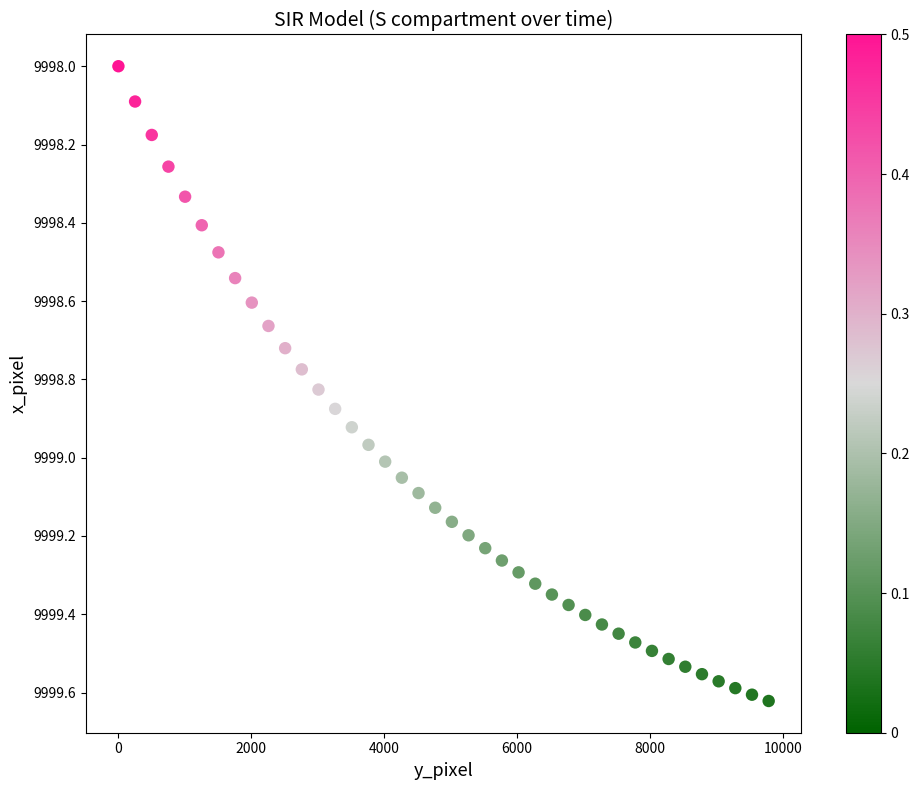

What is the range of Y values (max minus min)?

1.6